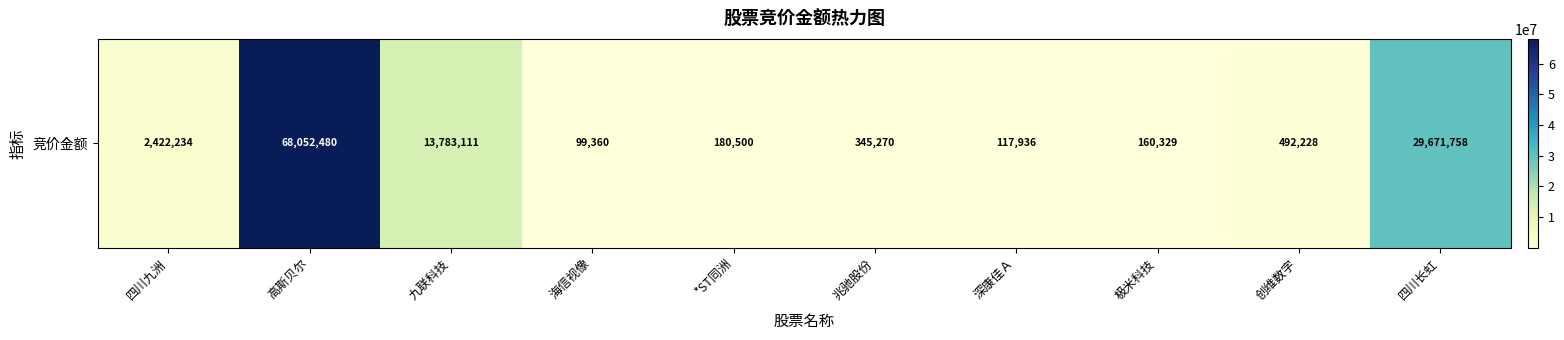

Rank the categories by value from lowest to highest.

海信视像, 深康佳Ａ, 极米科技, *ST同洲, 兆驰股份, 创维数字, 四川九洲, 九联科技, 四川长虹, 高斯贝尔